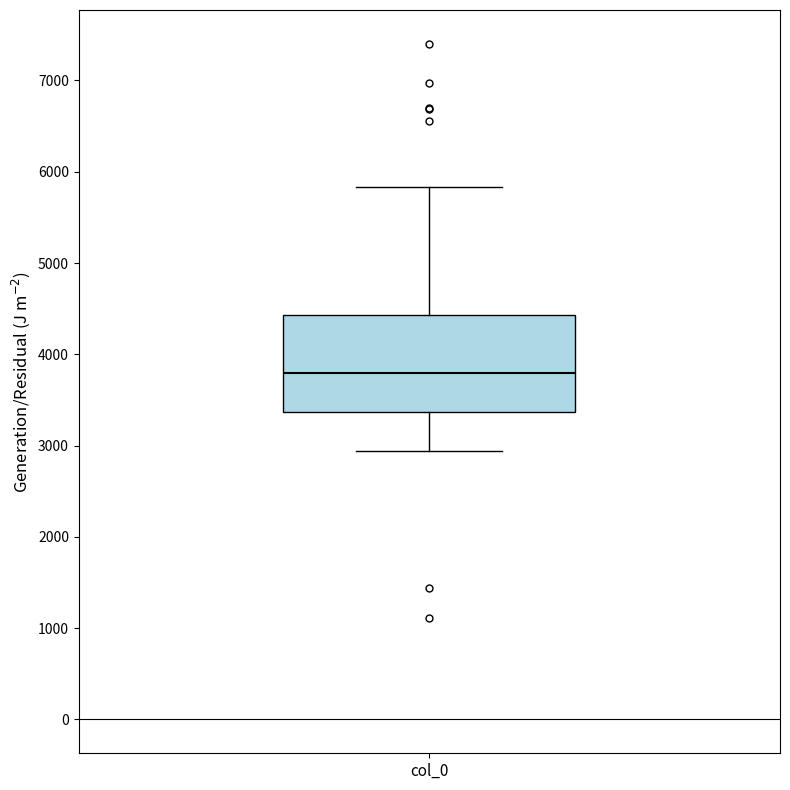

Read this box plot against the y-axis: the position of the median line, the range covered by the box, and the ends of both whiskers. The values are not printed on the chart, so give them approximately, as read against the axis.

median 3800, box 3400 to 4400, whiskers 2900 to 5800